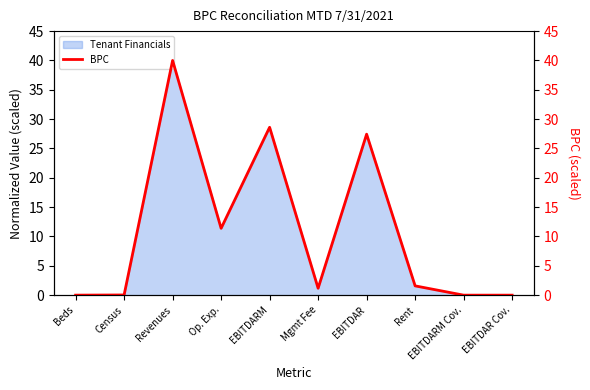

What is the value of the 3rd point from the left?

40.0